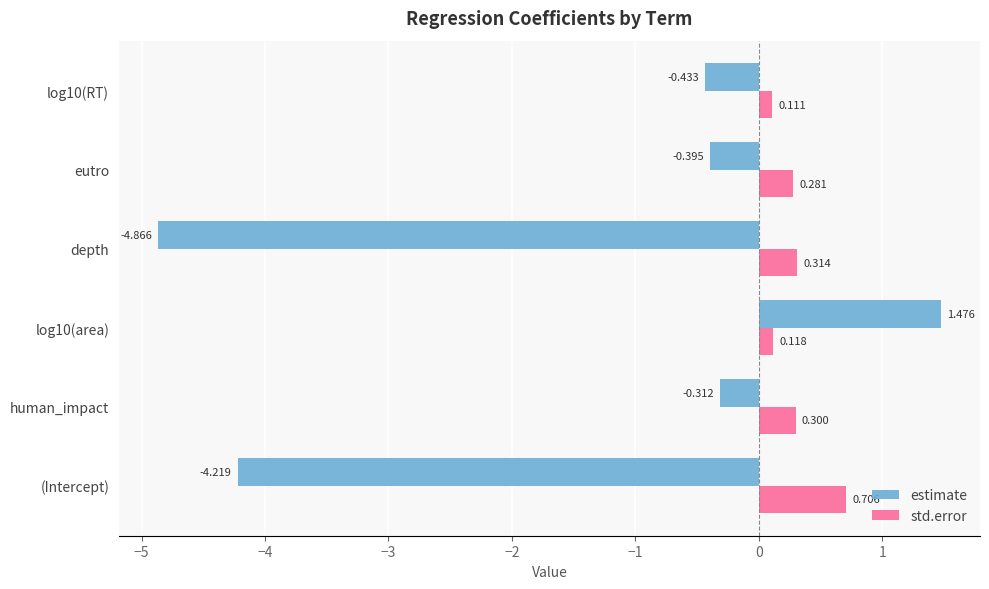

Rank the series by their average value, from lowest to highest.

estimate, std.error